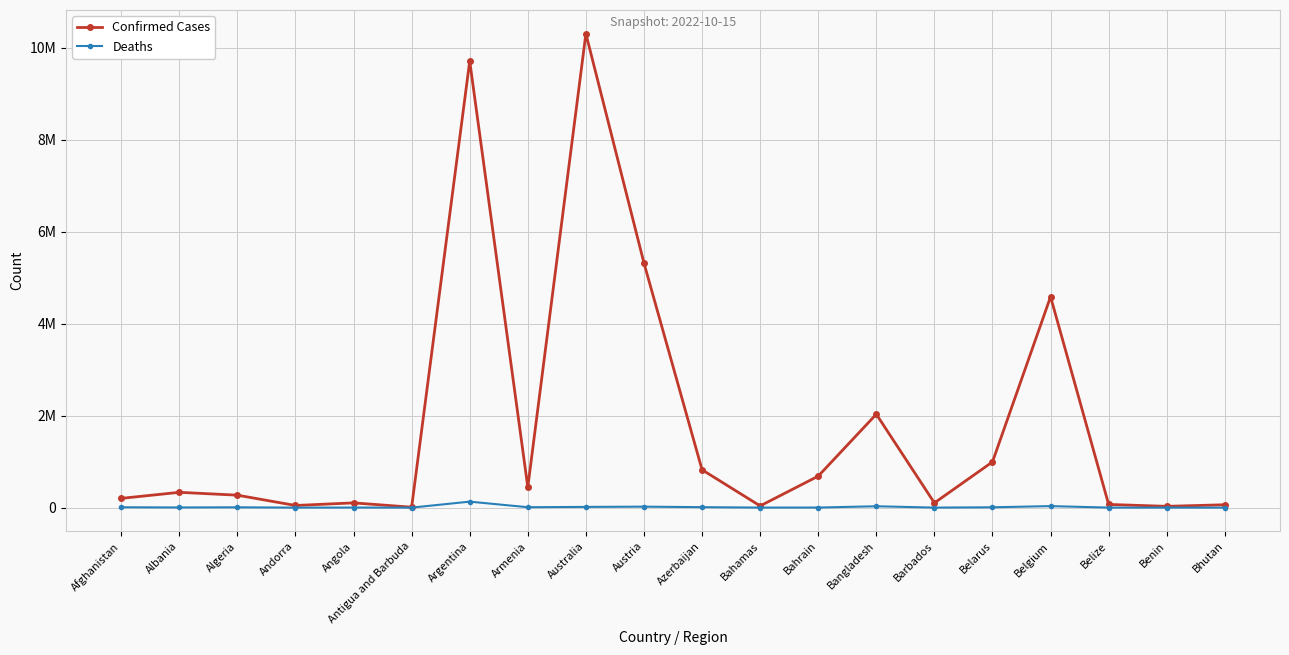

True or false: Deaths has a value of 12528 at Armenia.

False